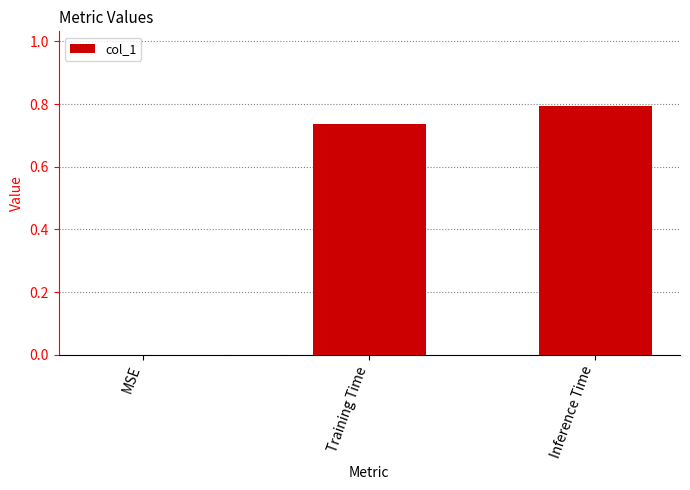

How many positive values are there?

2